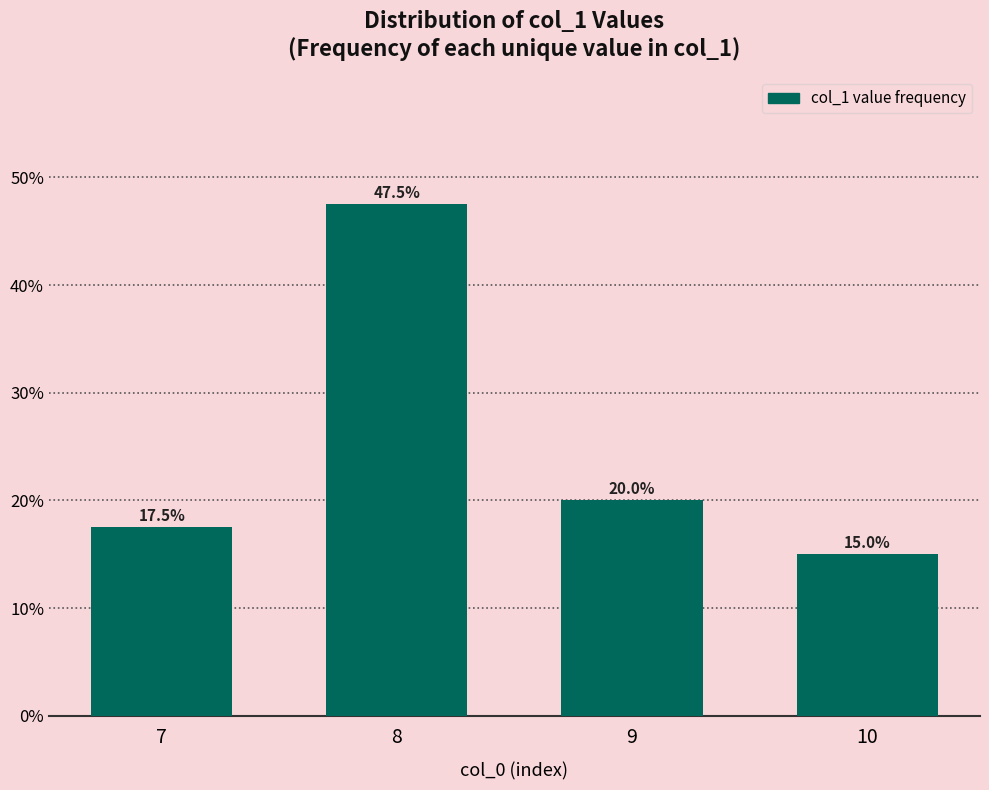

List the labels in order of value, largest first.

8, 9, 7, 10